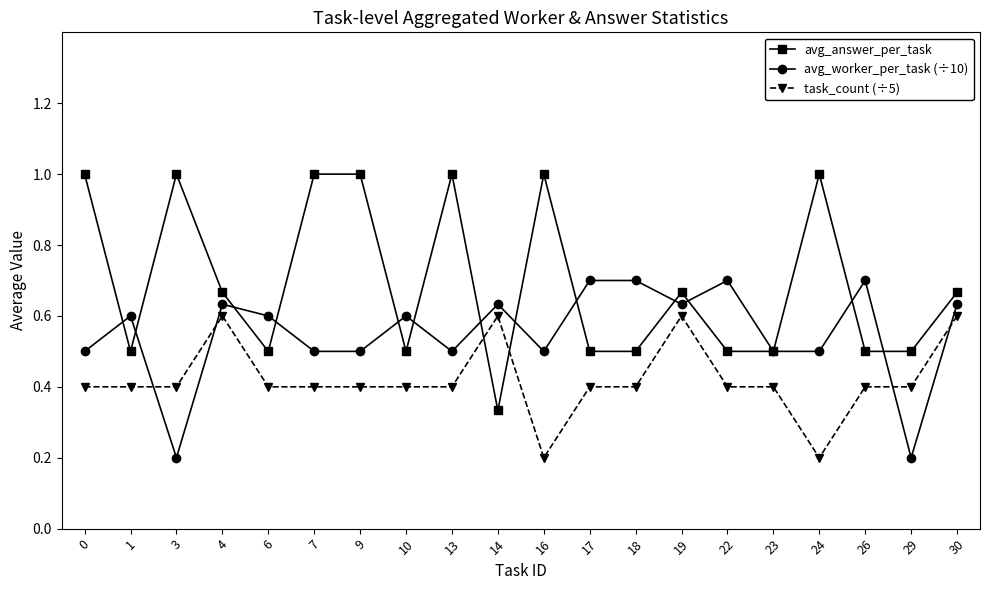

Which series has the largest range (max minus min)?

avg_answer_per_task